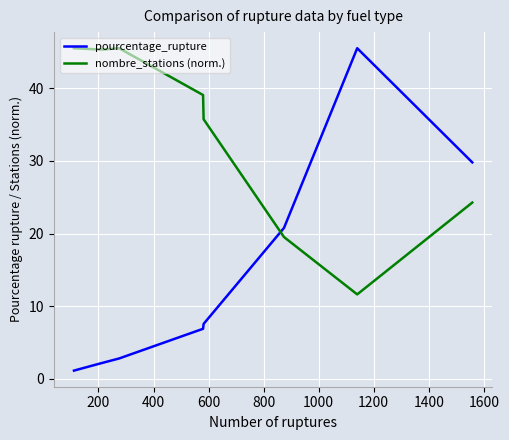

After their last crossing, which series has the higher values: nombre_stations (norm.) or pourcentage_rupture?

pourcentage_rupture